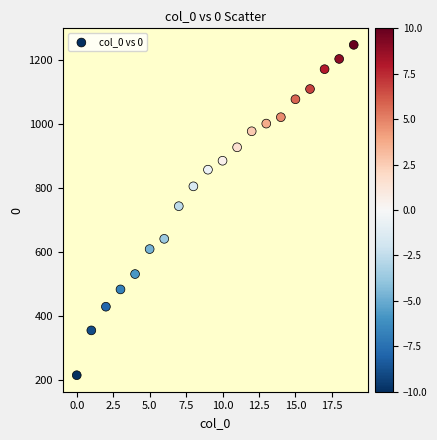

What Y value in the scatter plot is closest to 732?

744